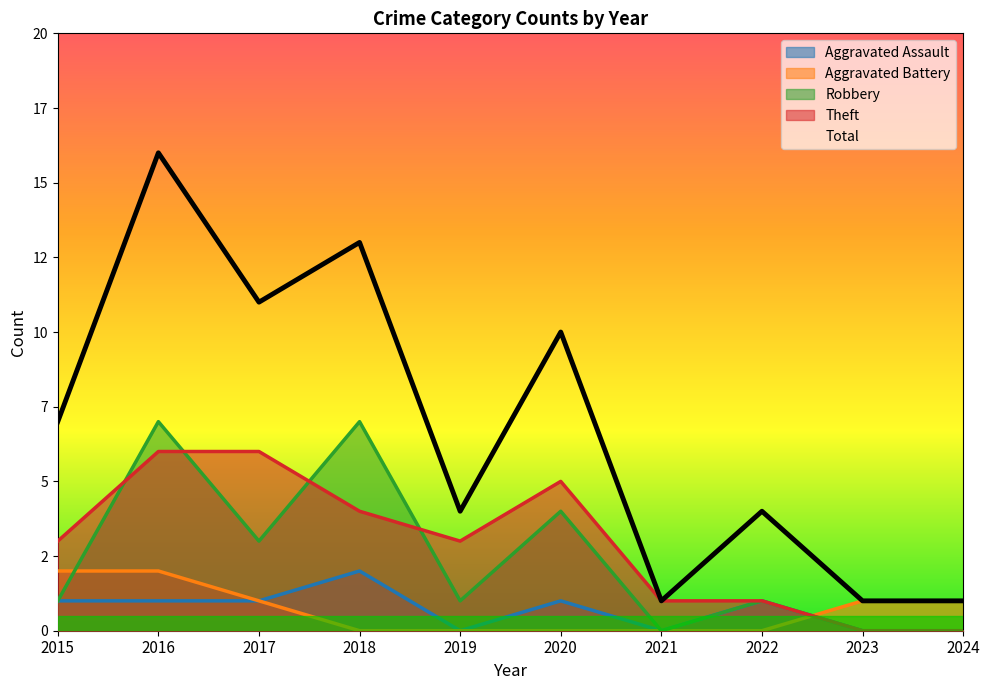

What is the difference between the second highest and minimum values in the Theft series?

6